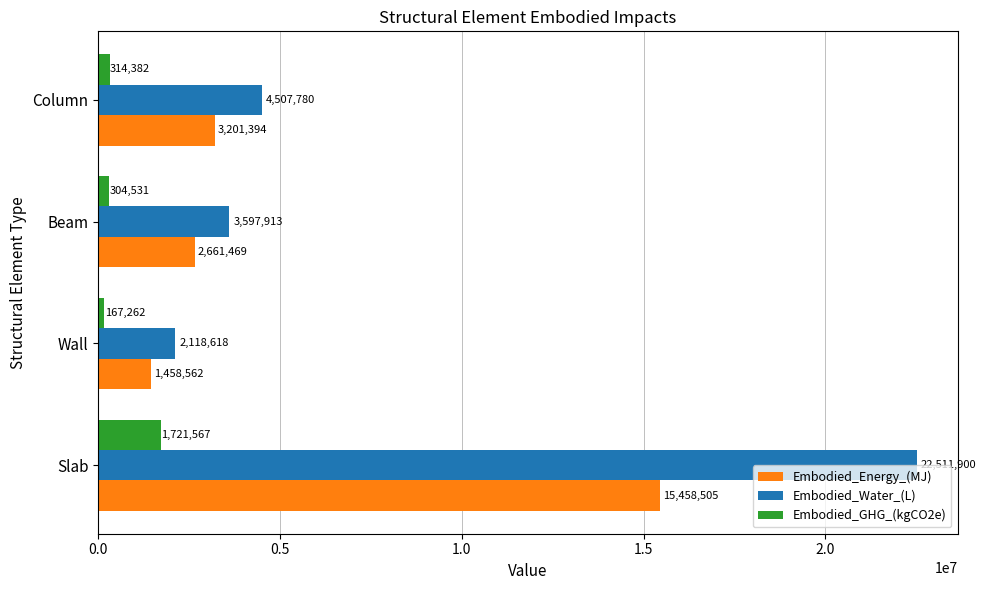

What is the approximate value of Embodied_Energy_(MJ) at Slab?

15458505.4